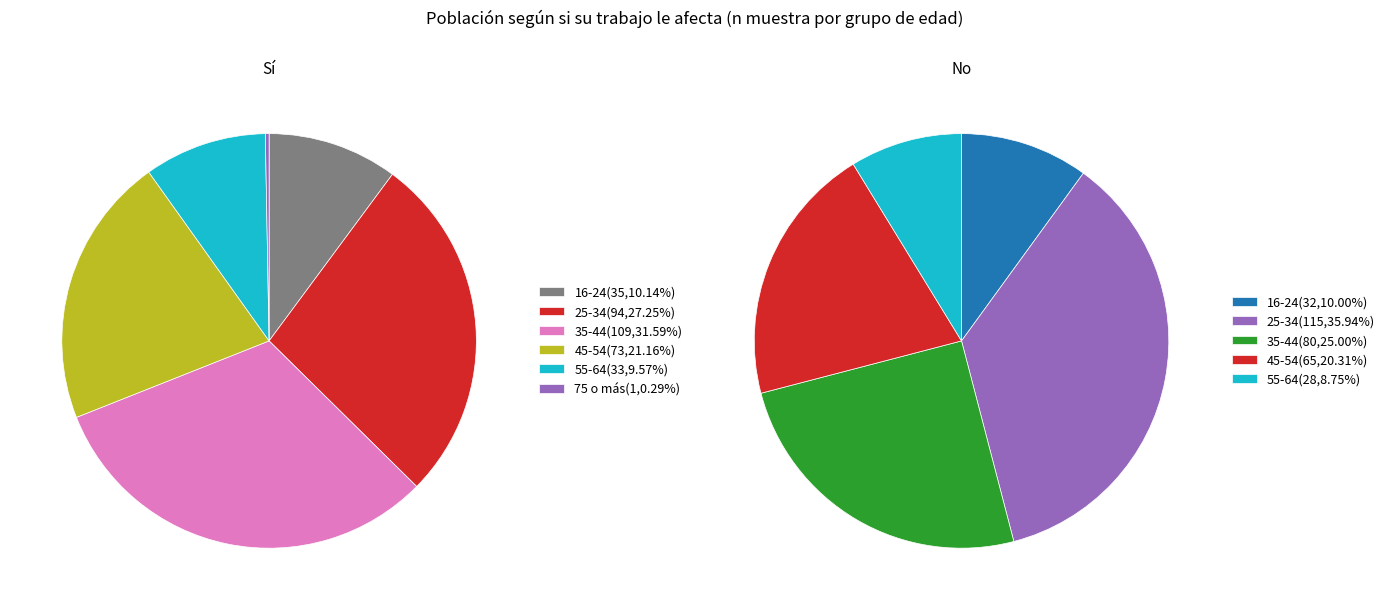

What is the spread (max minus min) of values at 35-44?

29